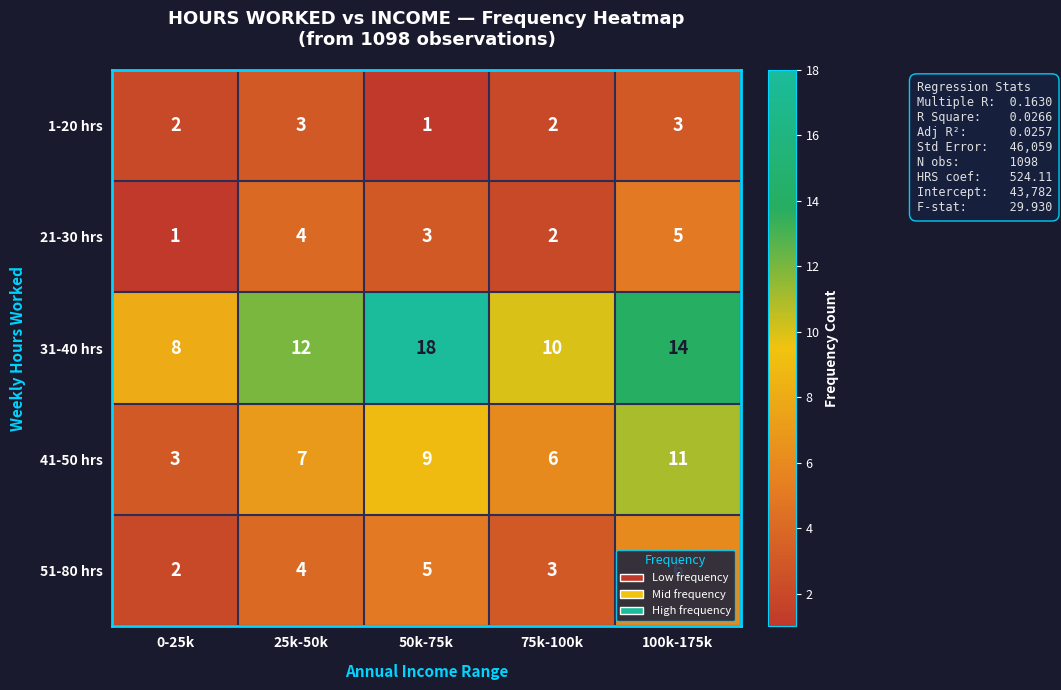

How many categories are shown in the chart?

5